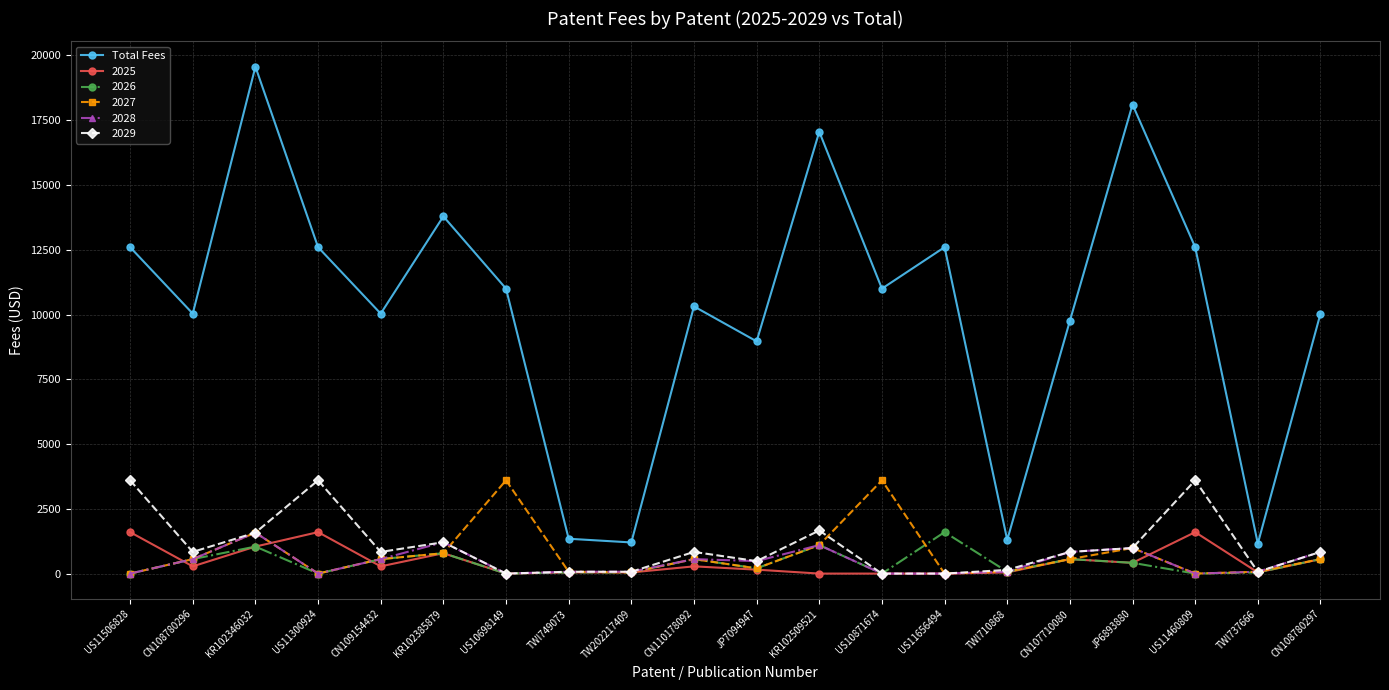

What position from the left is US11300924?

4